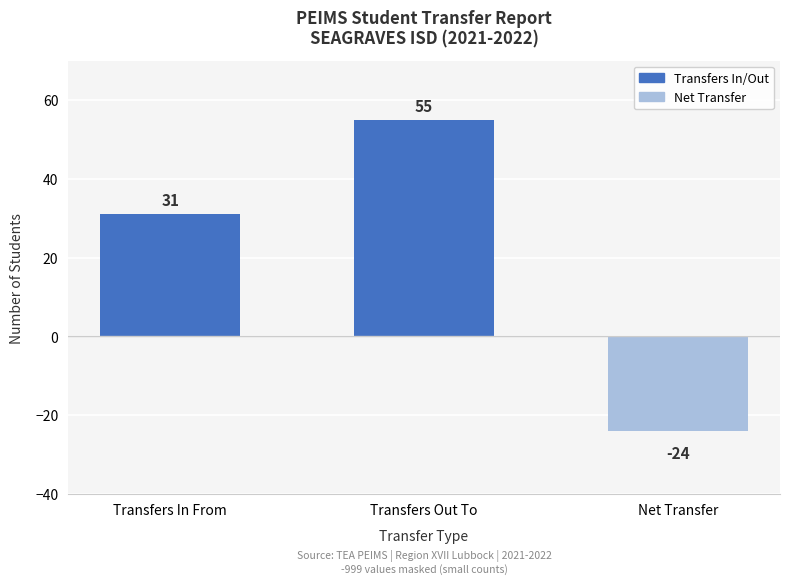

Reading right to left, extract all data points from this chart.

Net Transfer=-24	Transfers Out To=55	Transfers In From=31